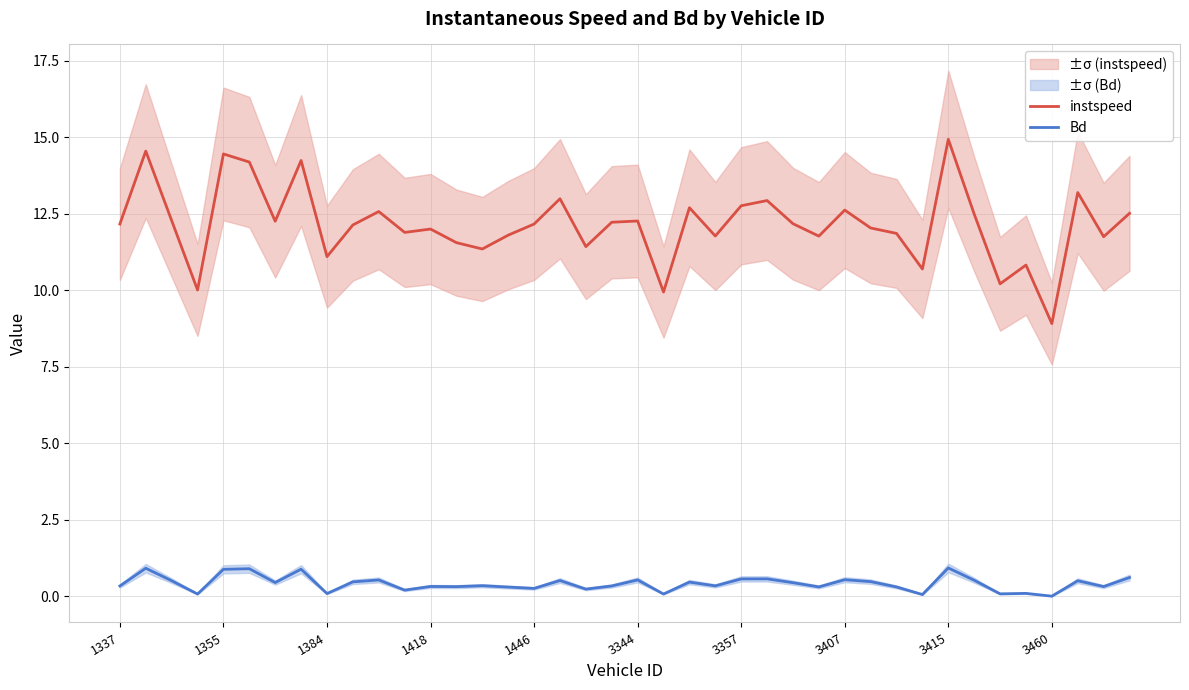

Which category has the highest value in the instspeed series?

3415